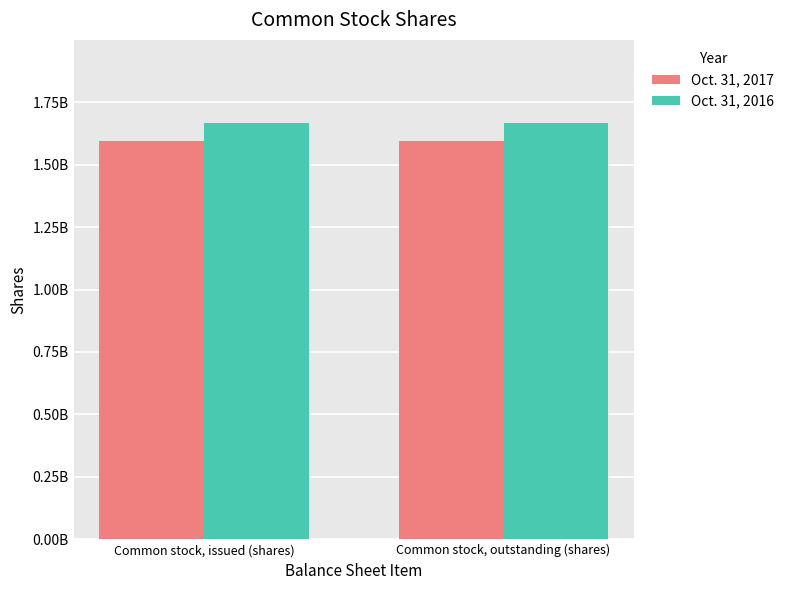

At which category is the sum across all series the highest?

Common stock, issued (shares)